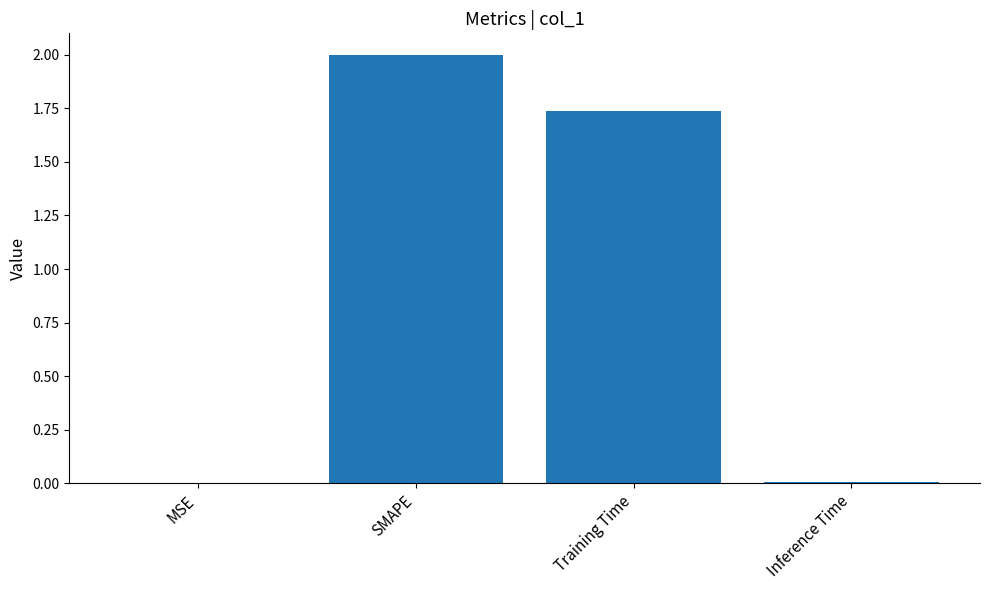

What is the sum of all values?

3.7